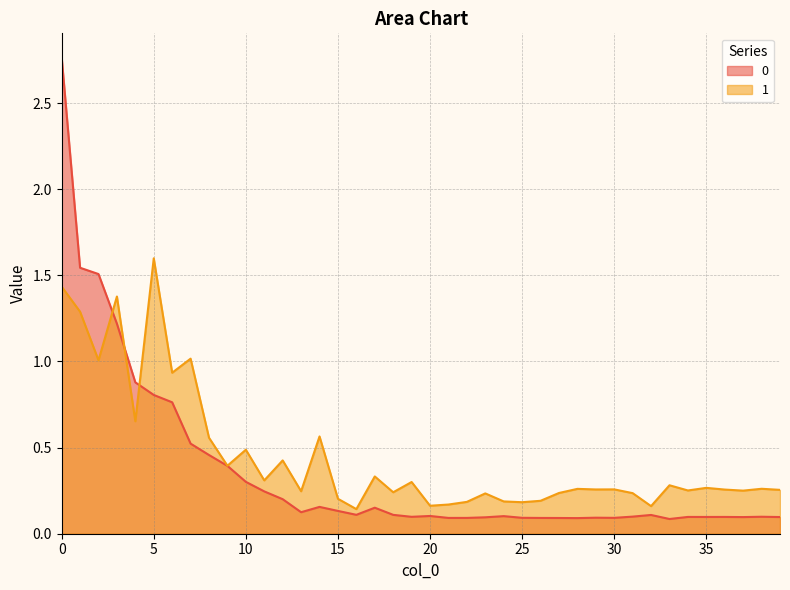

True or false: 1 has more than 1 points higher than both neighbors.

True